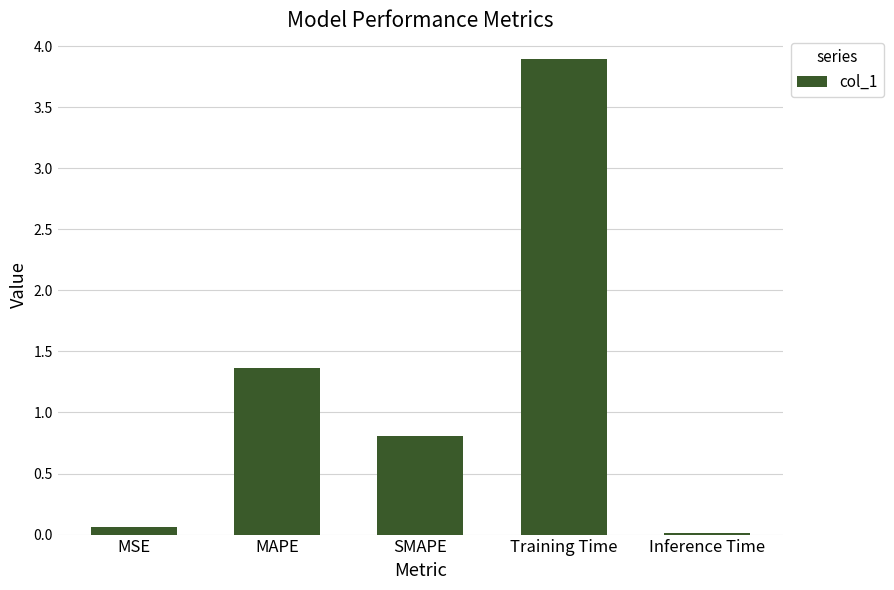

What is the approximate value at SMAPE?

0.8